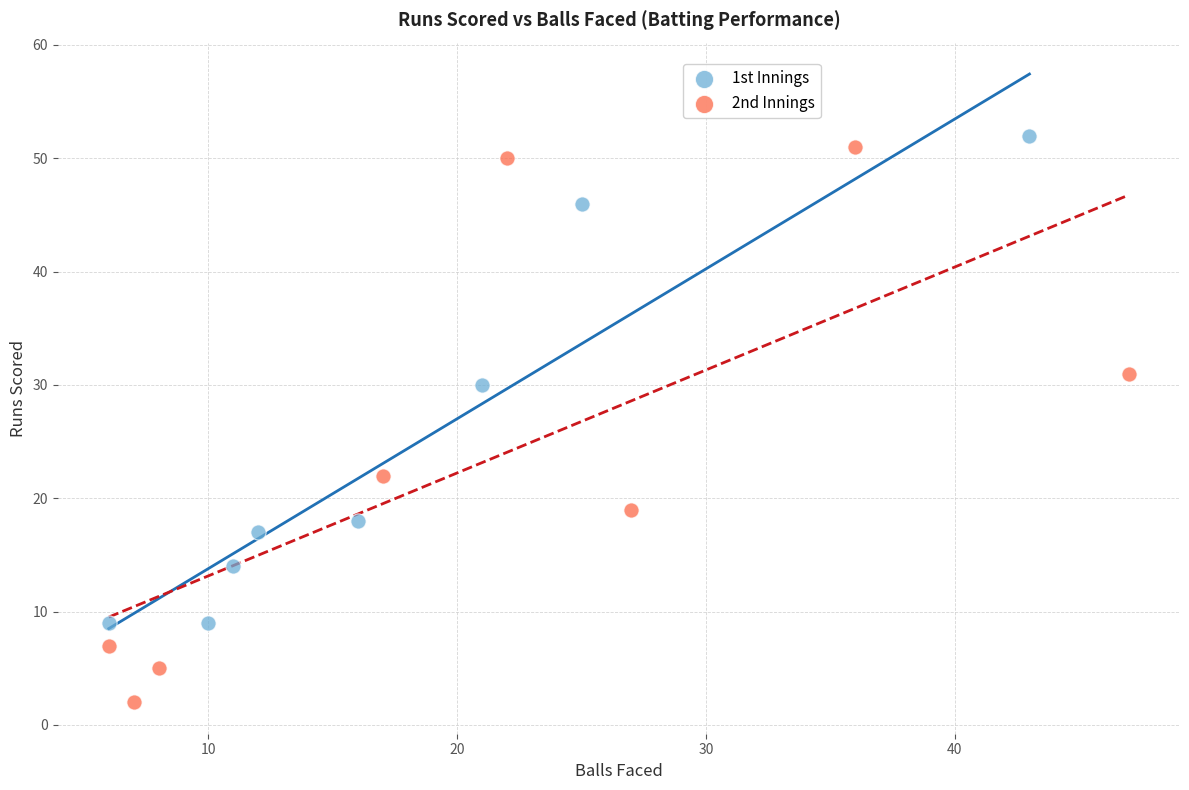

What are all the series names shown in the legend?

1st Innings, 2nd Innings